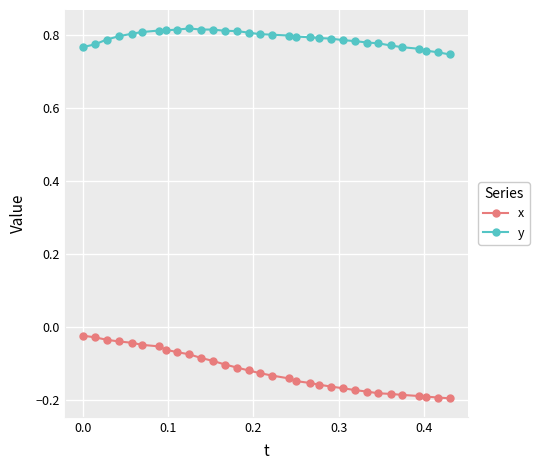

Does the chart display data point markers on the line(s)?

Yes